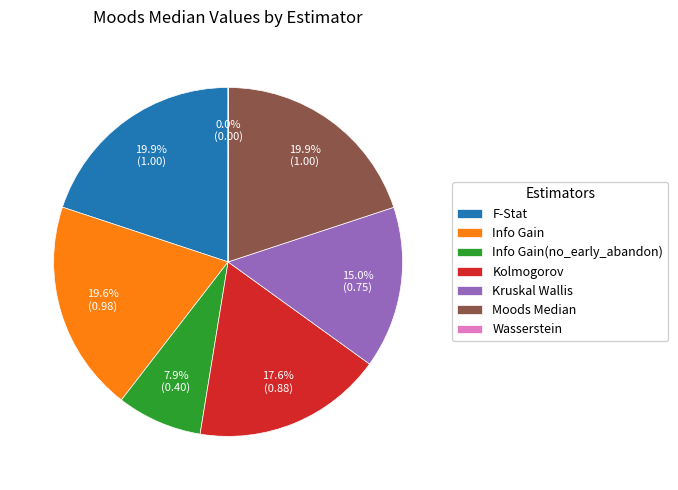

Is Info Gain(no_early_abandon) the majority of the pie?

No